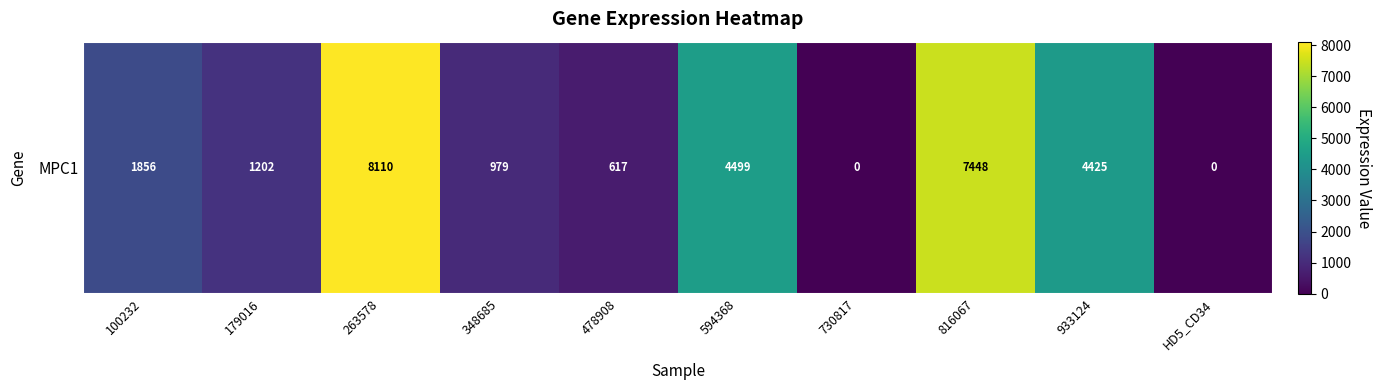

The chart shows a value of 4425.4 at 933124. True or false?

True